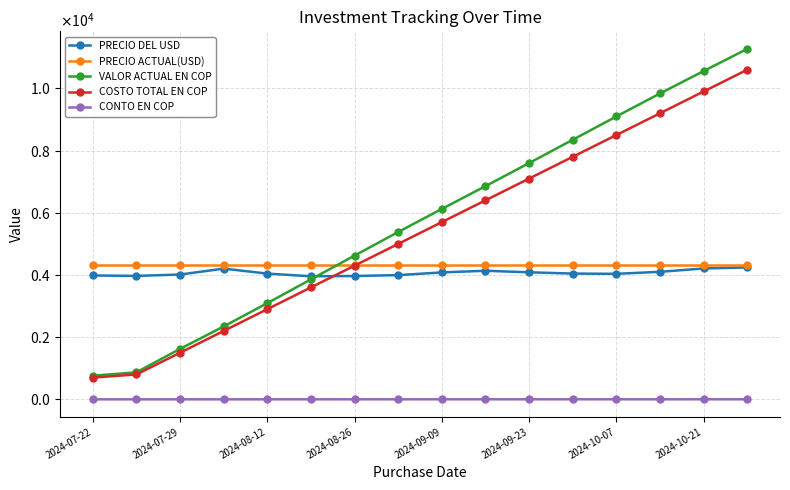

At how many categories does at least one series exceed 9764?

3